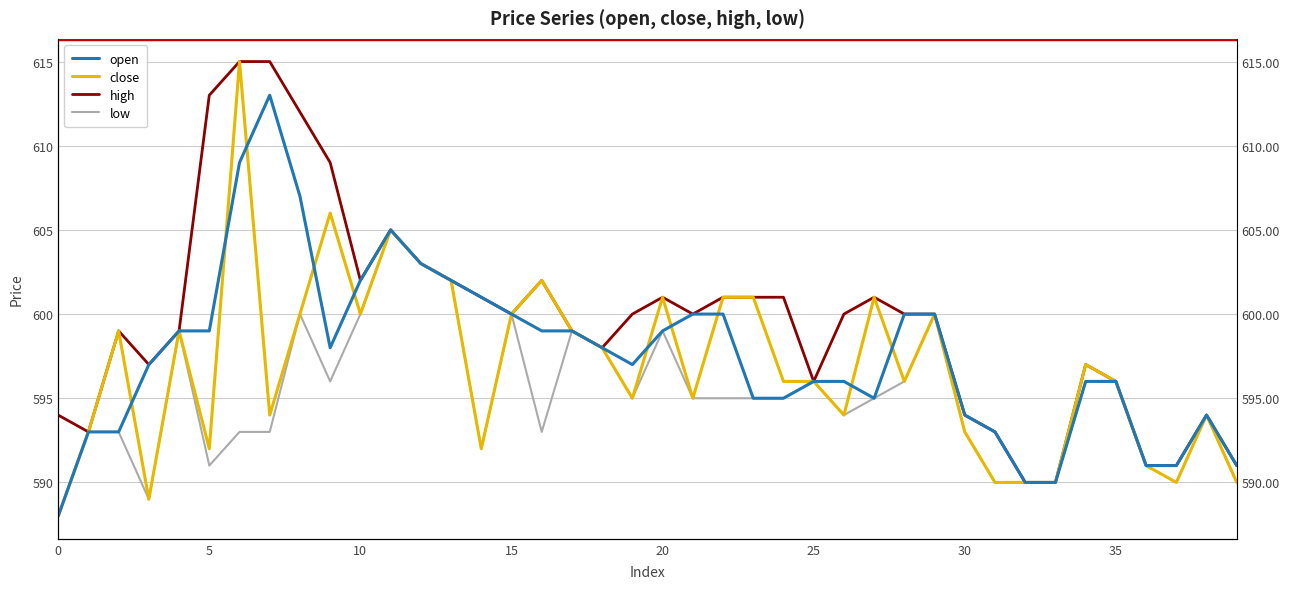

Is the value of high at 31 greater than the value of close at 19?

No